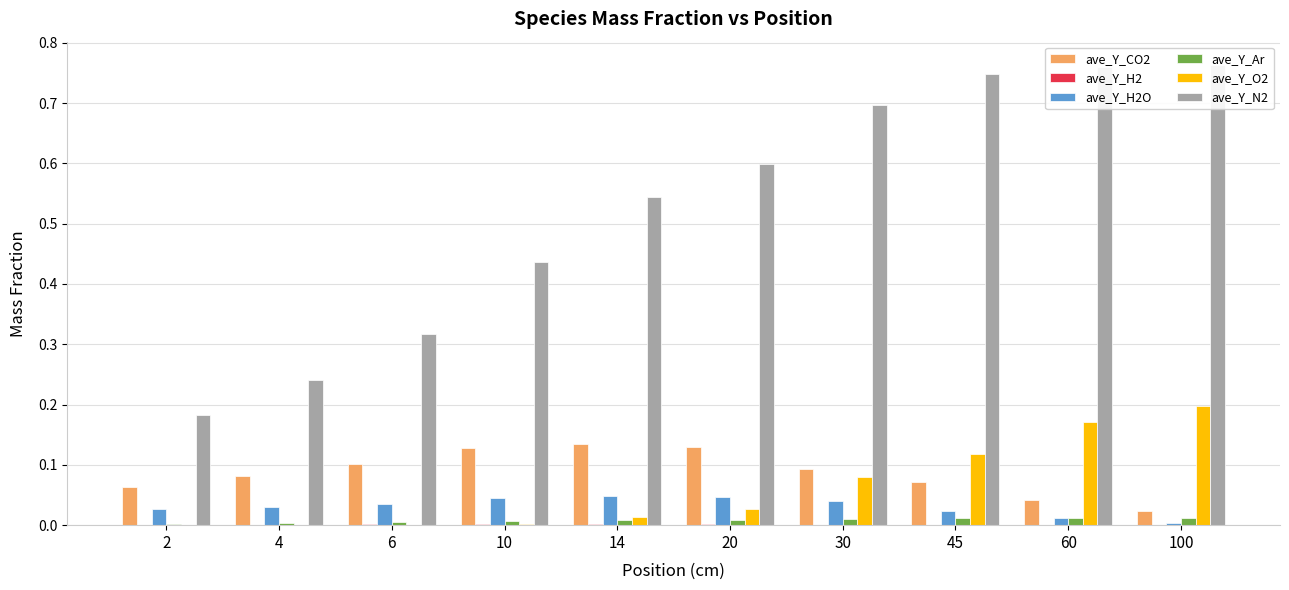

At which category is the sum across all series the highest?

100